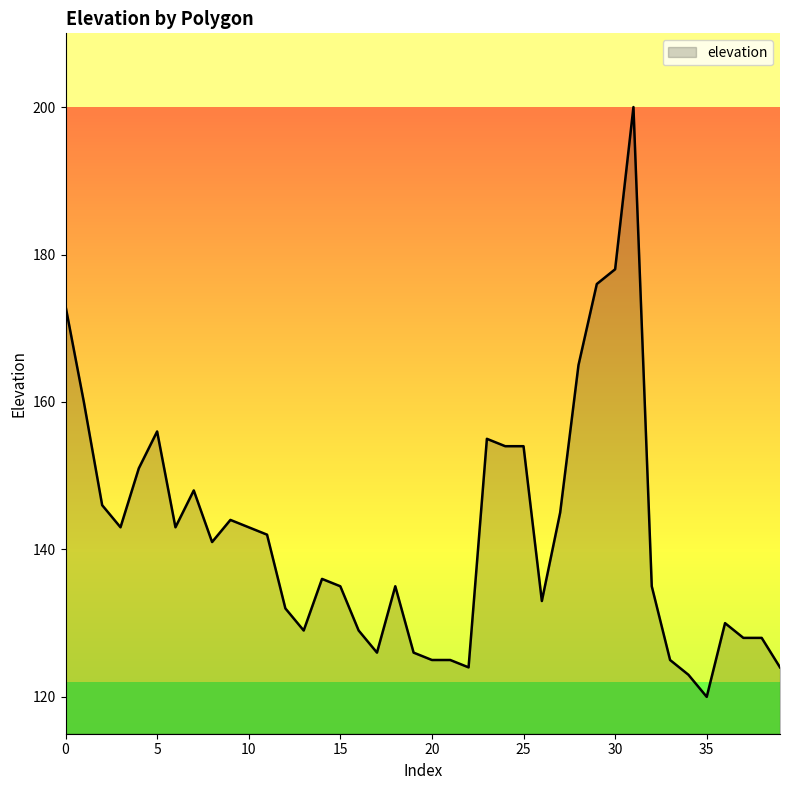

What is the minimum value shown in the chart?

120